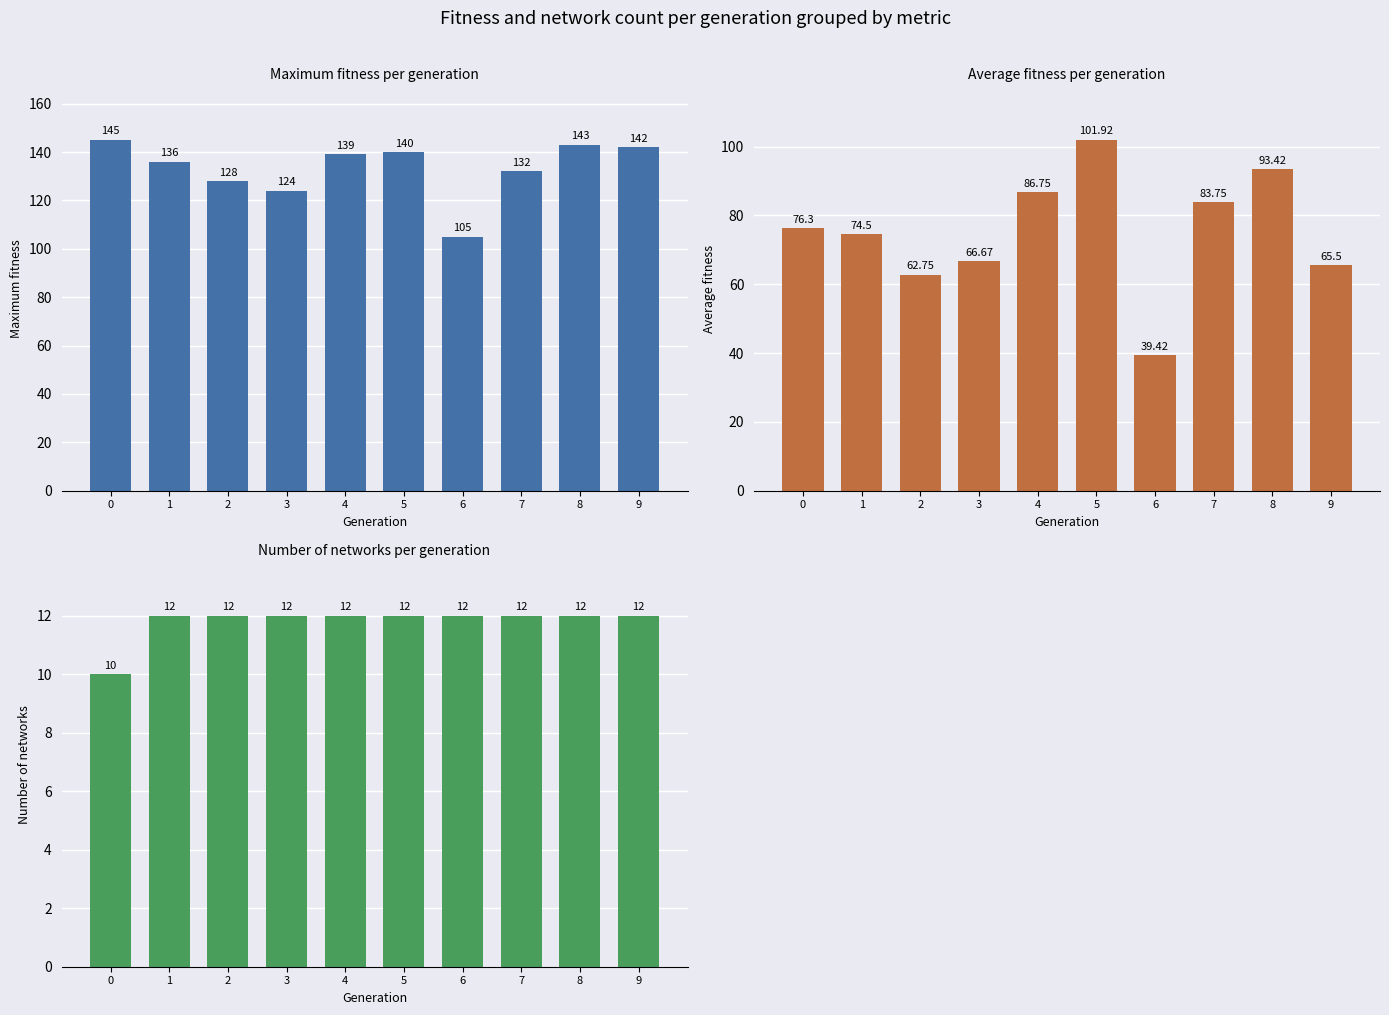

List the series in order of their peak value, highest first.

maximum_fitness, average_fitness, number_of_networks